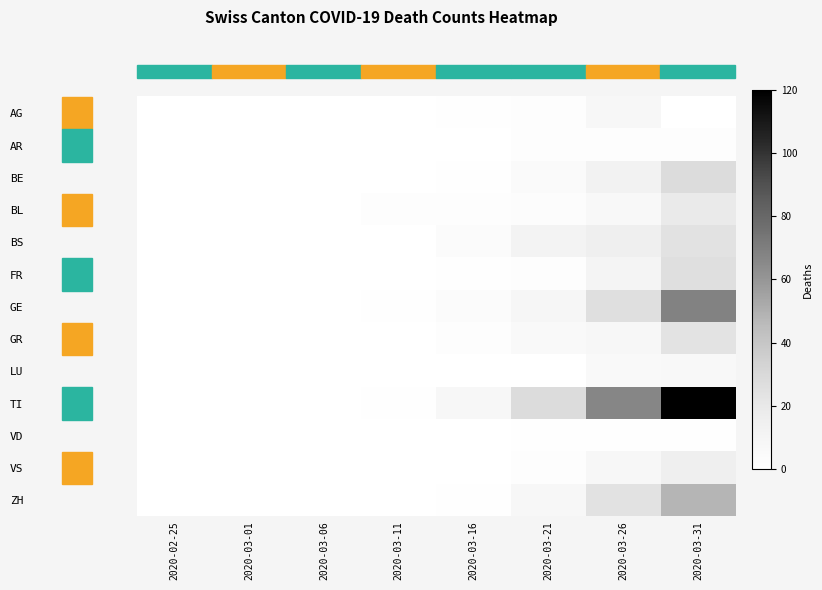

Reading right to left, list all the values displayed in this chart.

AG: 2020-03-31=0	2020-03-26=8	2020-03-21=2	2020-03-16=1	2020-03-11=0	2020-03-06=0	2020-03-01=0	2020-02-25=0
AR: 2020-03-31=2	2020-03-26=2	2020-03-21=2	2020-03-16=0	2020-03-11=0	2020-03-06=0	2020-03-01=0	2020-02-25=0
BE: 2020-03-31=28	2020-03-26=13	2020-03-21=5	2020-03-16=1	2020-03-11=0	2020-03-06=0	2020-03-01=0	2020-02-25=0
BL: 2020-03-31=19	2020-03-26=7	2020-03-21=3	2020-03-16=2	2020-03-11=2	2020-03-06=0	2020-03-01=0	2020-02-25=0
BS: 2020-03-31=24	2020-03-26=15	2020-03-21=12	2020-03-16=4	2020-03-11=0	2020-03-06=0	2020-03-01=0	2020-02-25=0
FR: 2020-03-31=26	2020-03-26=11	2020-03-21=2	2020-03-16=1	2020-03-11=0	2020-03-06=0	2020-03-01=0	2020-02-25=0
GE: 2020-03-31=68	2020-03-26=26	2020-03-21=9	2020-03-16=4	2020-03-11=1	2020-03-06=0	2020-03-01=0	2020-02-25=0
GR: 2020-03-31=23	2020-03-26=8	2020-03-21=6	2020-03-16=2	2020-03-11=0	2020-03-06=0	2020-03-01=0	2020-02-25=0
LU: 2020-03-31=7	2020-03-26=6	2020-03-21=0	2020-03-16=0	2020-03-11=0	2020-03-06=0	2020-03-01=0	2020-02-25=0
TI: 2020-03-31=120	2020-03-26=67	2020-03-21=28	2020-03-16=8	2020-03-11=1	2020-03-06=0	2020-03-01=0	2020-02-25=0
VD: 2020-03-31=1	2020-03-26=1	2020-03-21=1	2020-03-16=0	2020-03-11=0	2020-03-06=0	2020-03-01=0	2020-02-25=0
VS: 2020-03-31=15	2020-03-26=8	2020-03-21=2	2020-03-16=0	2020-03-11=0	2020-03-06=0	2020-03-01=0	2020-02-25=0
ZH: 2020-03-31=48	2020-03-26=24	2020-03-21=8	2020-03-16=1	2020-03-11=0	2020-03-06=0	2020-03-01=0	2020-02-25=0